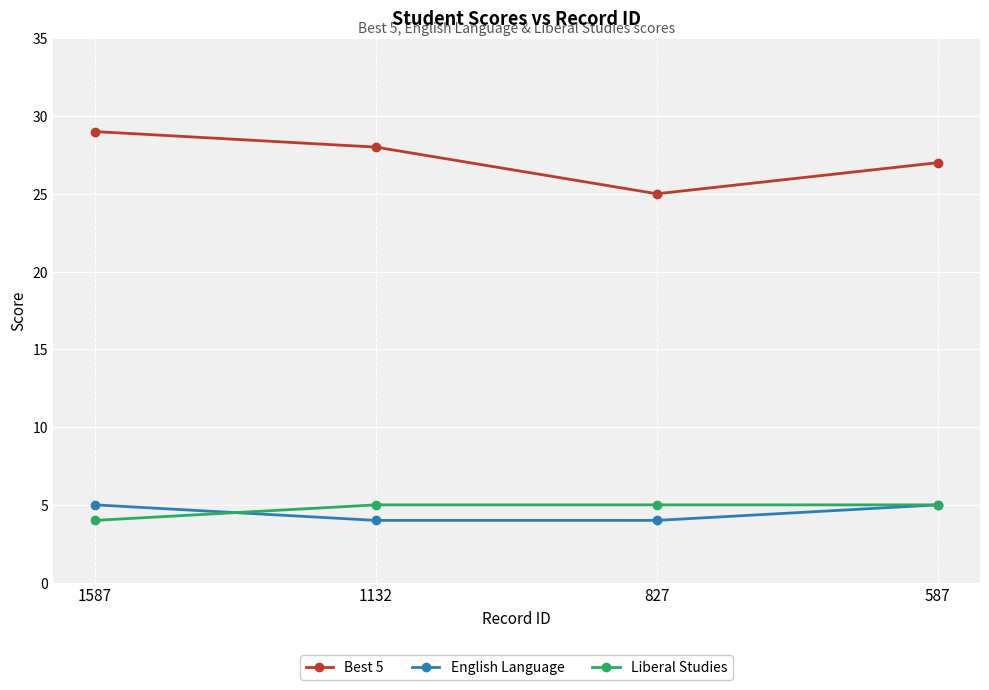

What are all the series names shown in the legend?

Best 5, English Language, Liberal Studies